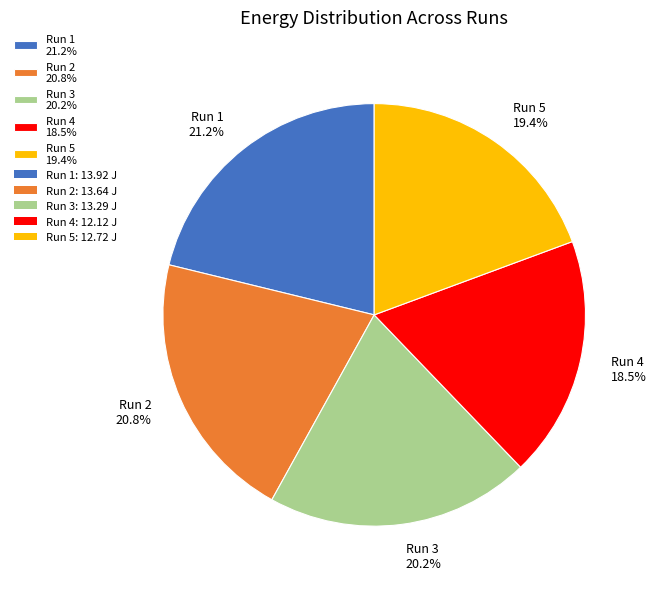

What is the ratio of the value at Run 2 20.8% to the value at Run 1 21.2%?

1.0